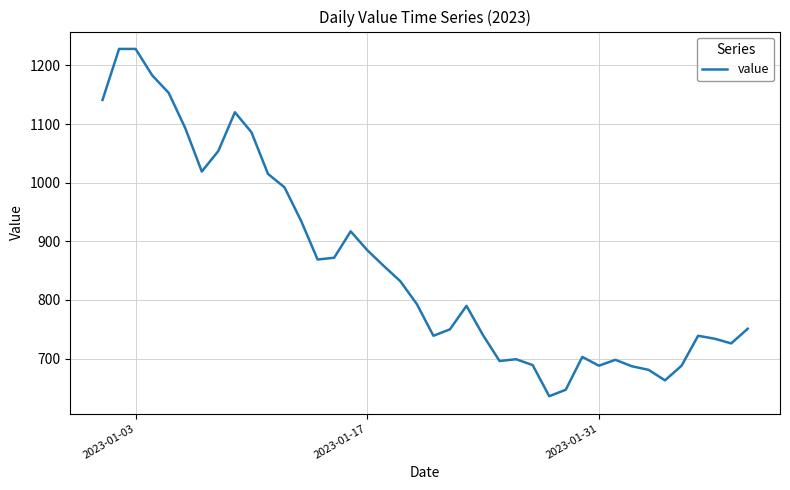

What is the maximum value shown in the chart?

1228